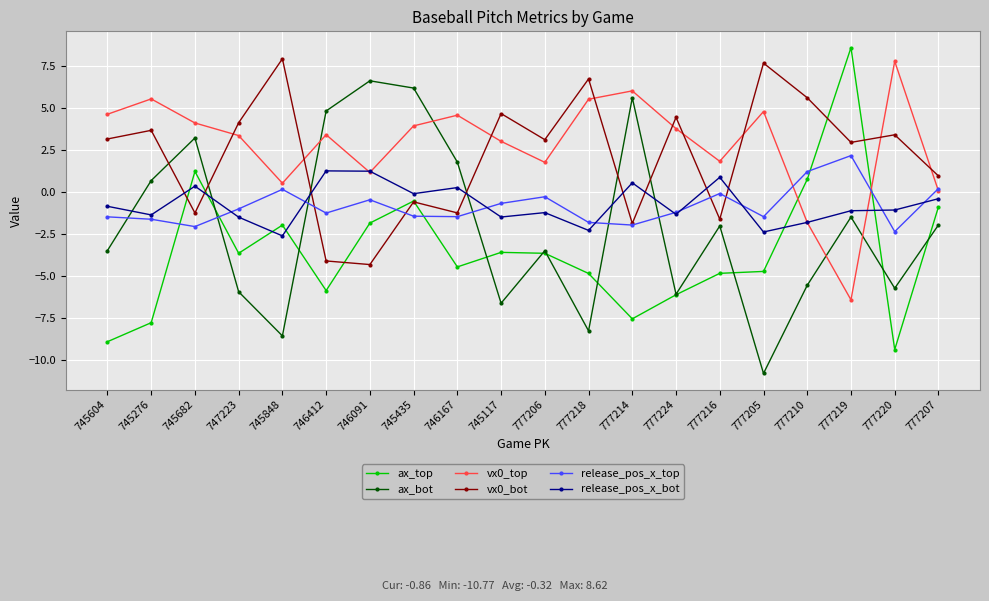

Read the ax_bot value at 746412.

4.8